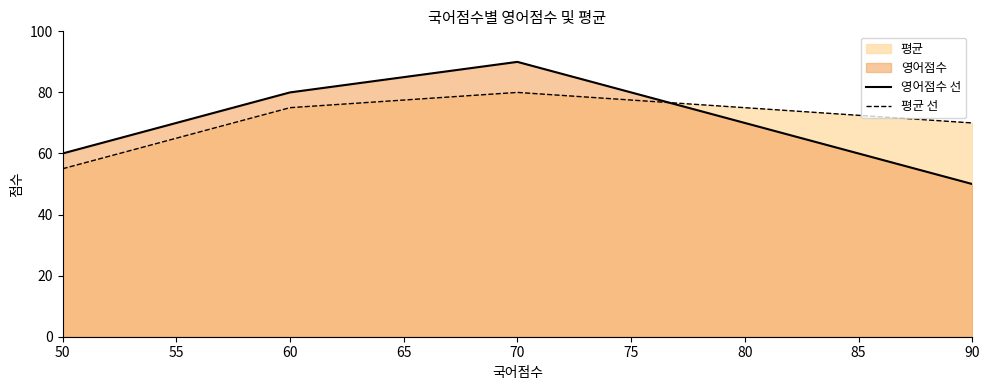

Rank the series by their maximum value, from lowest to highest.

평균 선, 영어점수 선